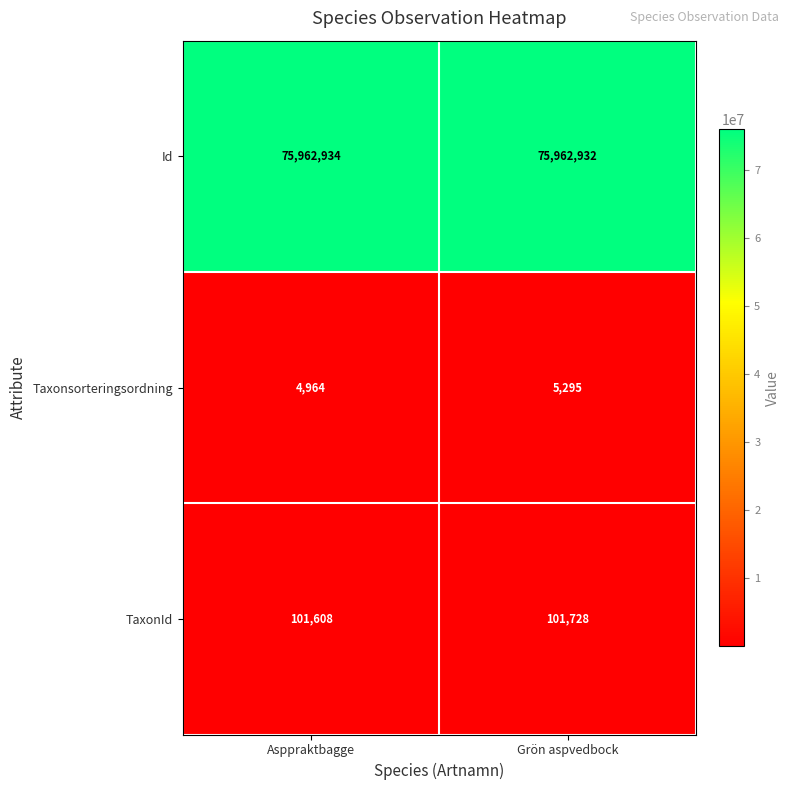

Where is Taxonsorteringsordning nearest to the value 5129?

Asppraktbagge